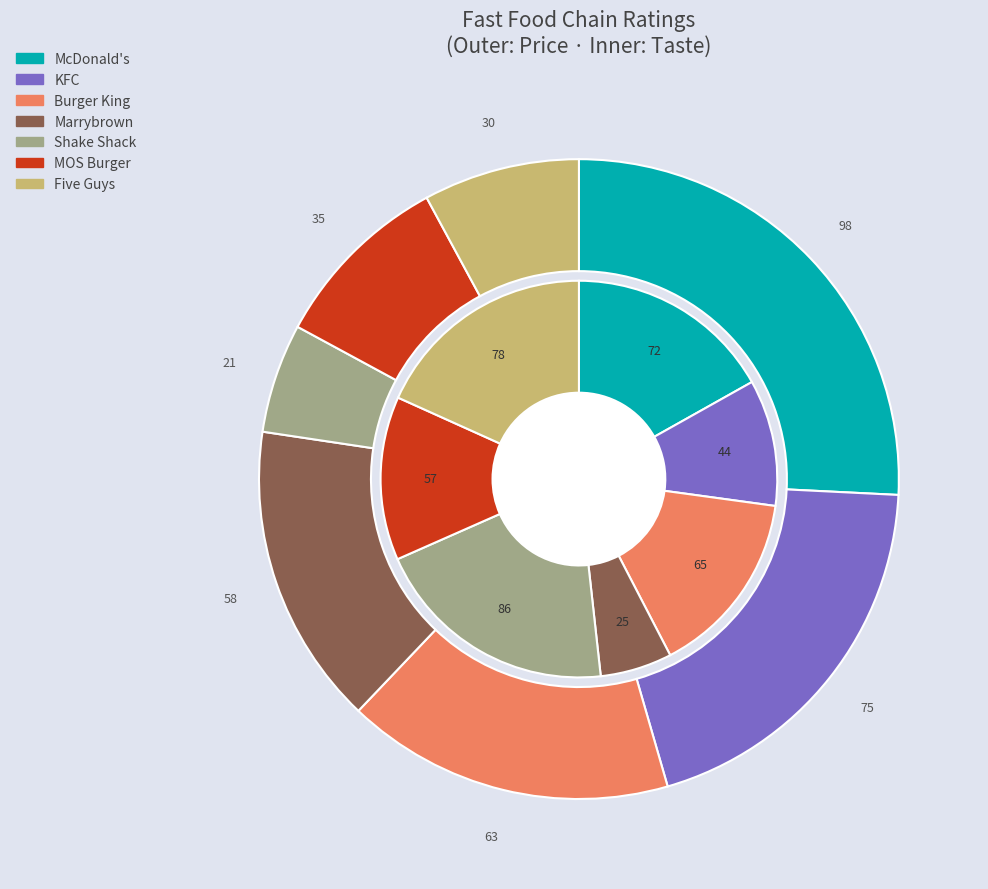

How many segments does this pie chart have?

7